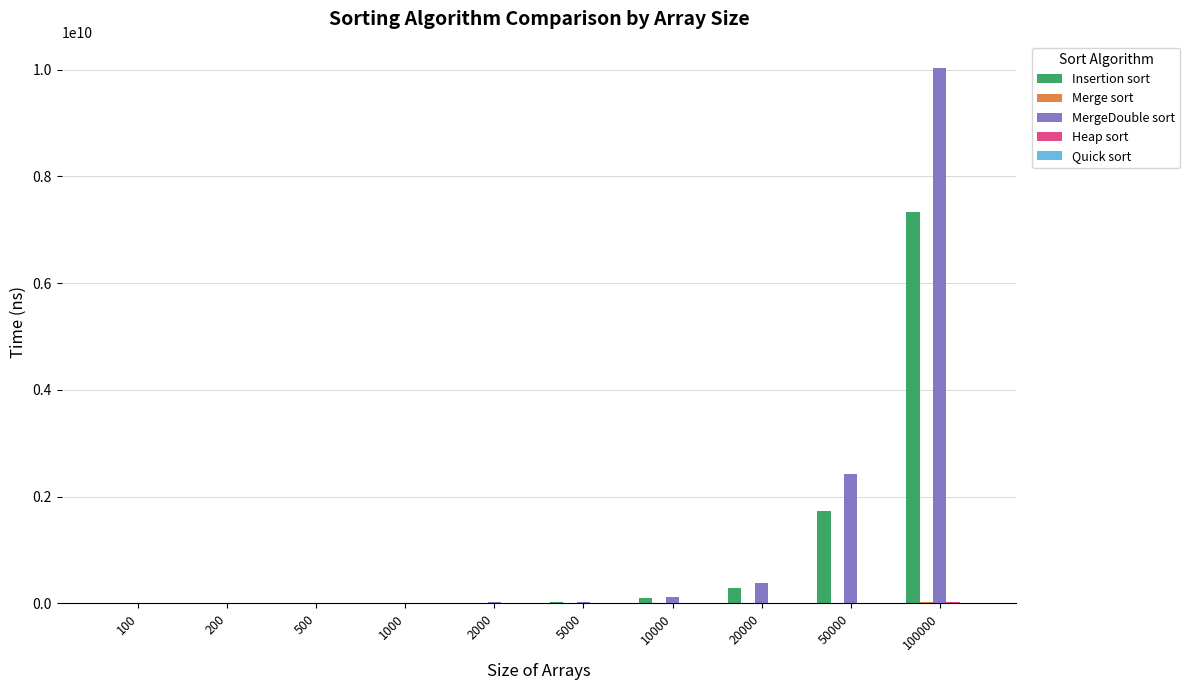

At which category is the sum across all series the highest?

100000